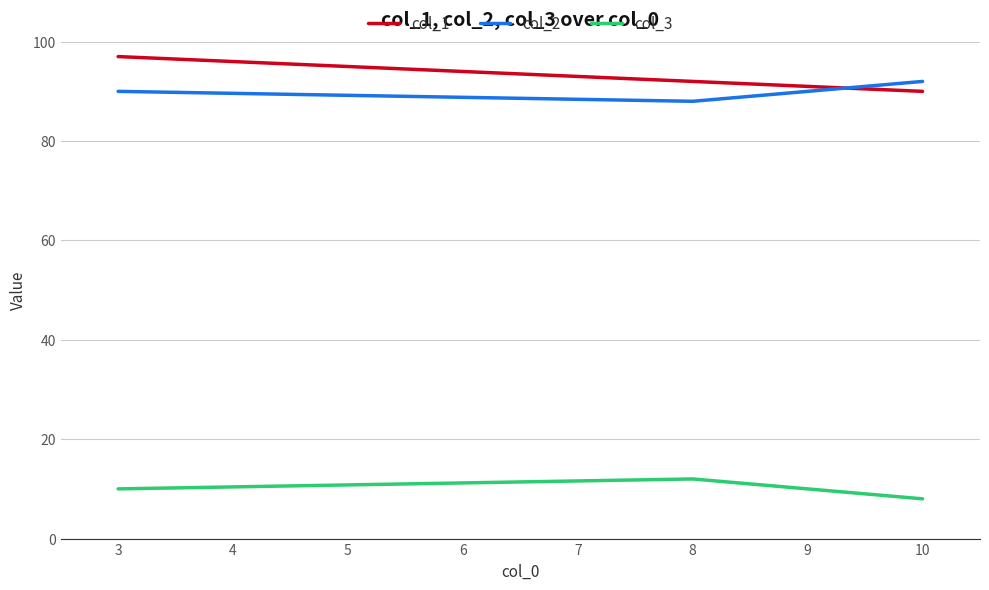

At which category is the sum across all series the highest?

3